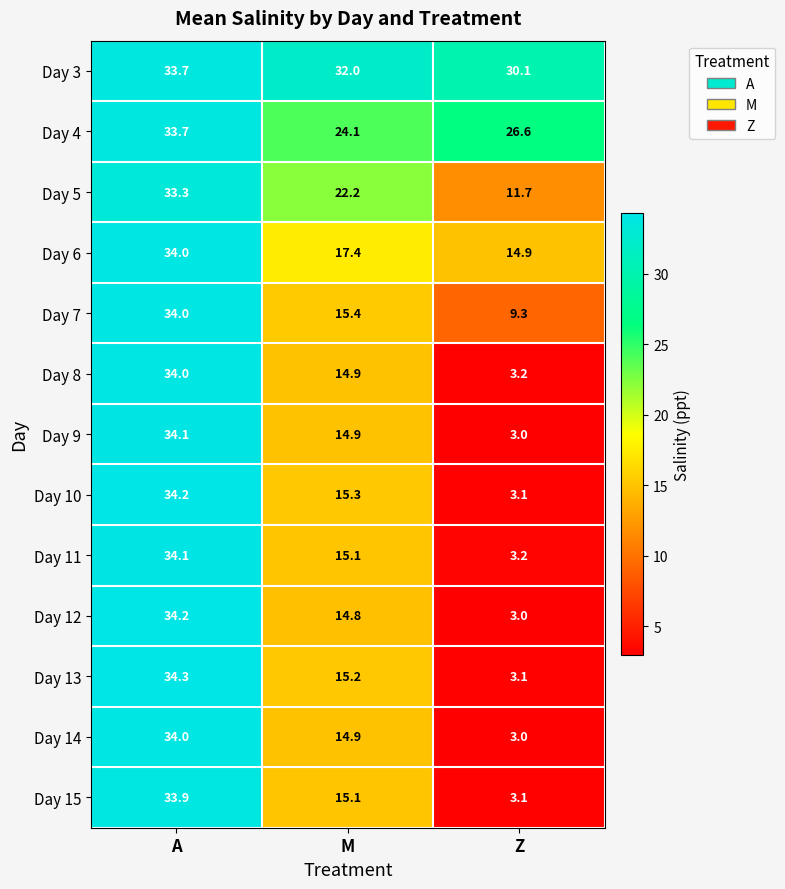

What is the smallest value displayed?

3.0